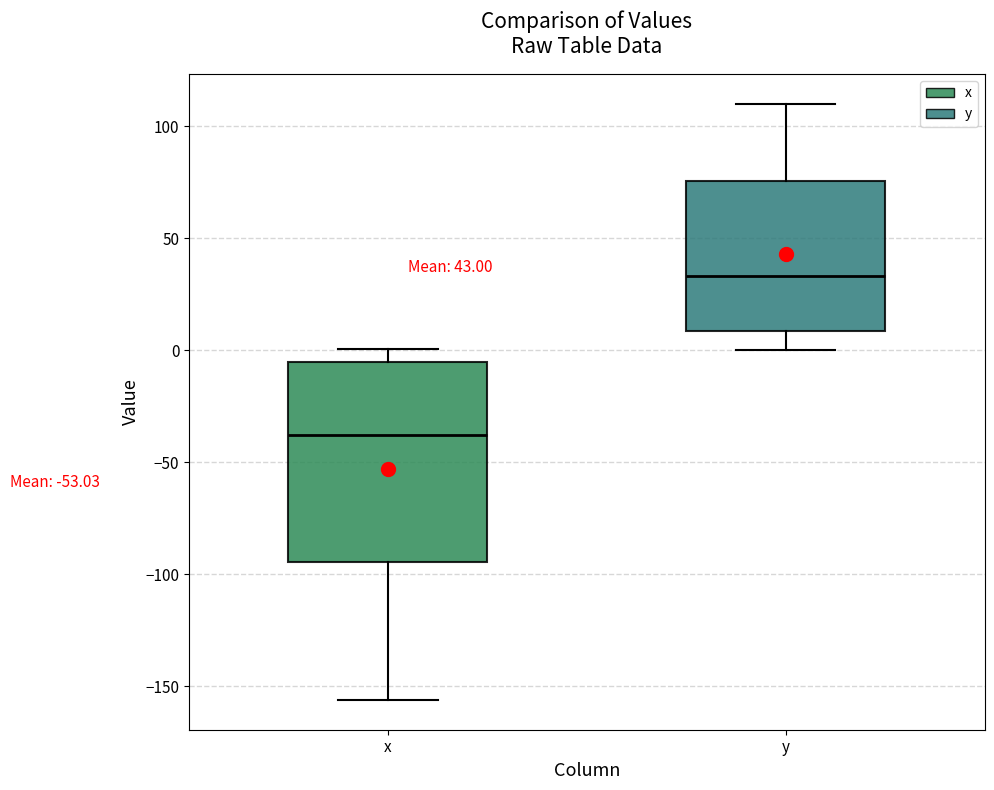

Which box's median line is the highest?

y